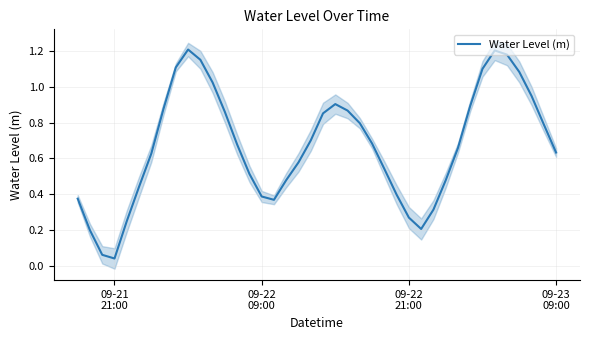

Reading left to right, what are all the values shown in this chart?

0.4	0.2	0.1	0.0	0.2	0.4	0.6	0.9	1.1	1.2	1.2	1.0	0.9	0.7	0.5	0.4	0.4	0.5	0.6	0.7	0.9	0.9	0.9	0.8	0.7	0.5	0.4	0.3	0.2	0.3	0.5	0.7	0.9	1.1	1.2	1.2	1.1	1.0	0.8	0.6